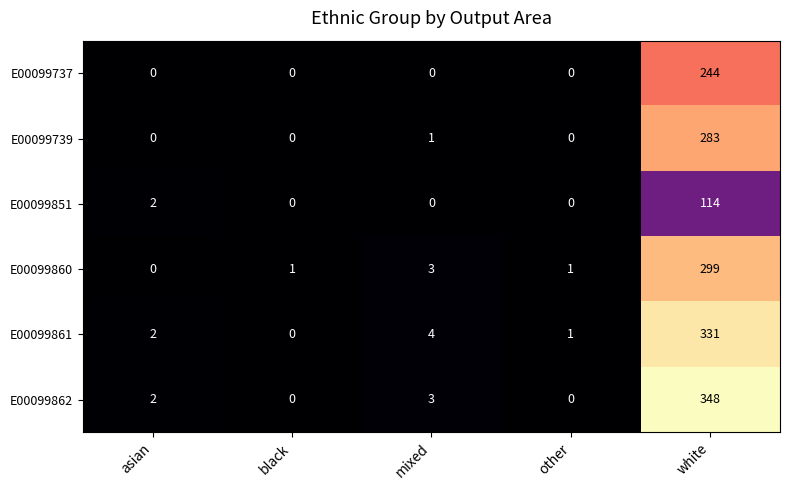

Rank the series at white from highest to lowest value.

E00099862, E00099861, E00099860, E00099739, E00099737, E00099851